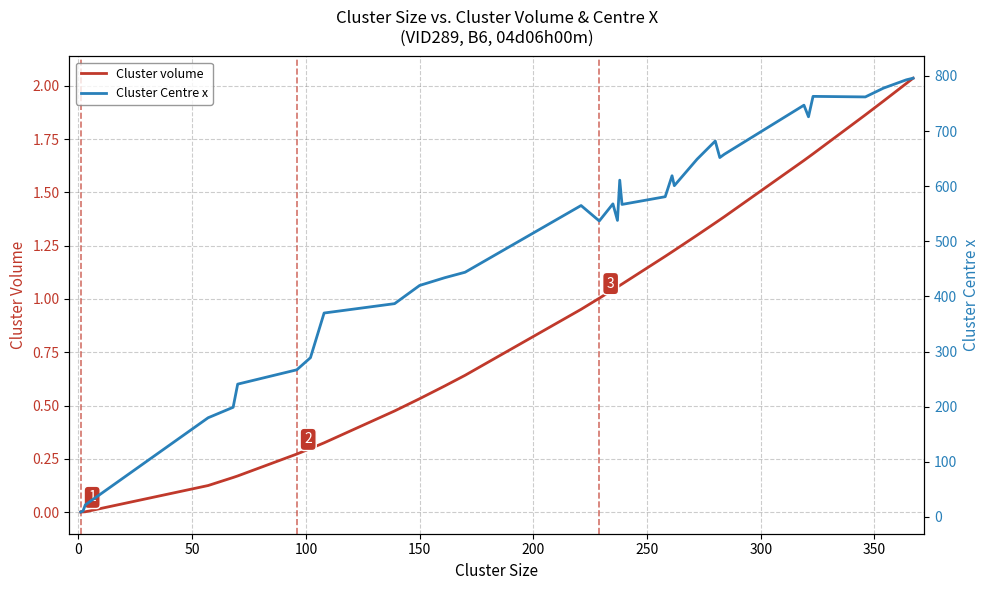

Is this an area chart (filled region under the line)?

No